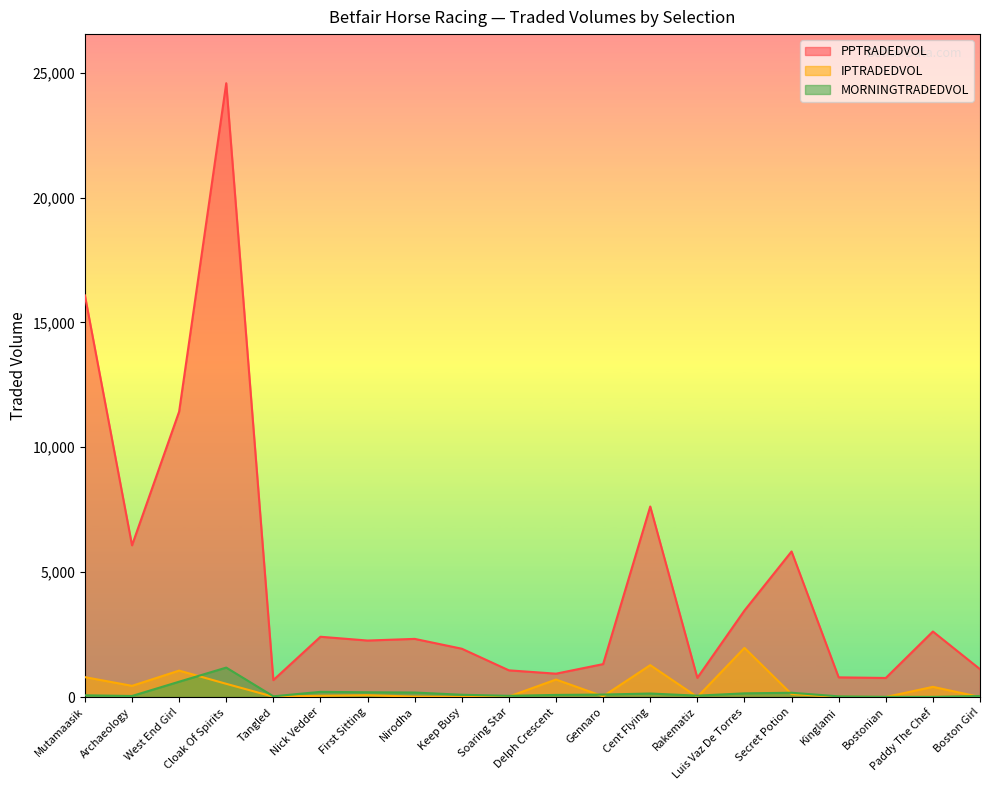

What is the approximate value of IPTRADEDVOL at Tangled?

11.9